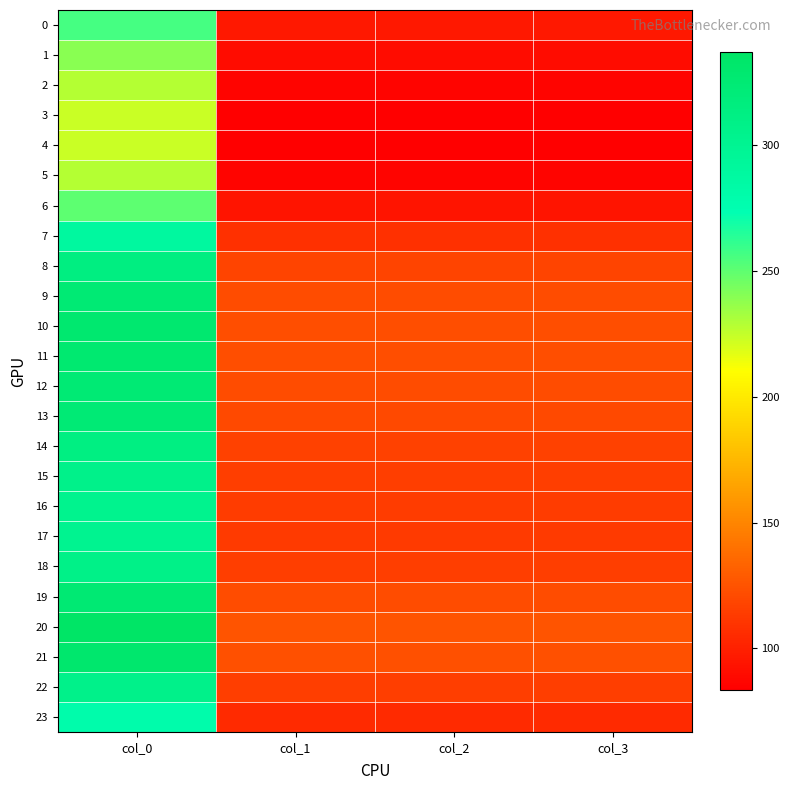

List the series in order of their peak value, highest first.

20, 21, 10, 11, 19, 12, 9, 13, 8, 14, 18, 22, 15, 16, 17, 7, 23, 0, 6, 1, 2, 5, 3, 4